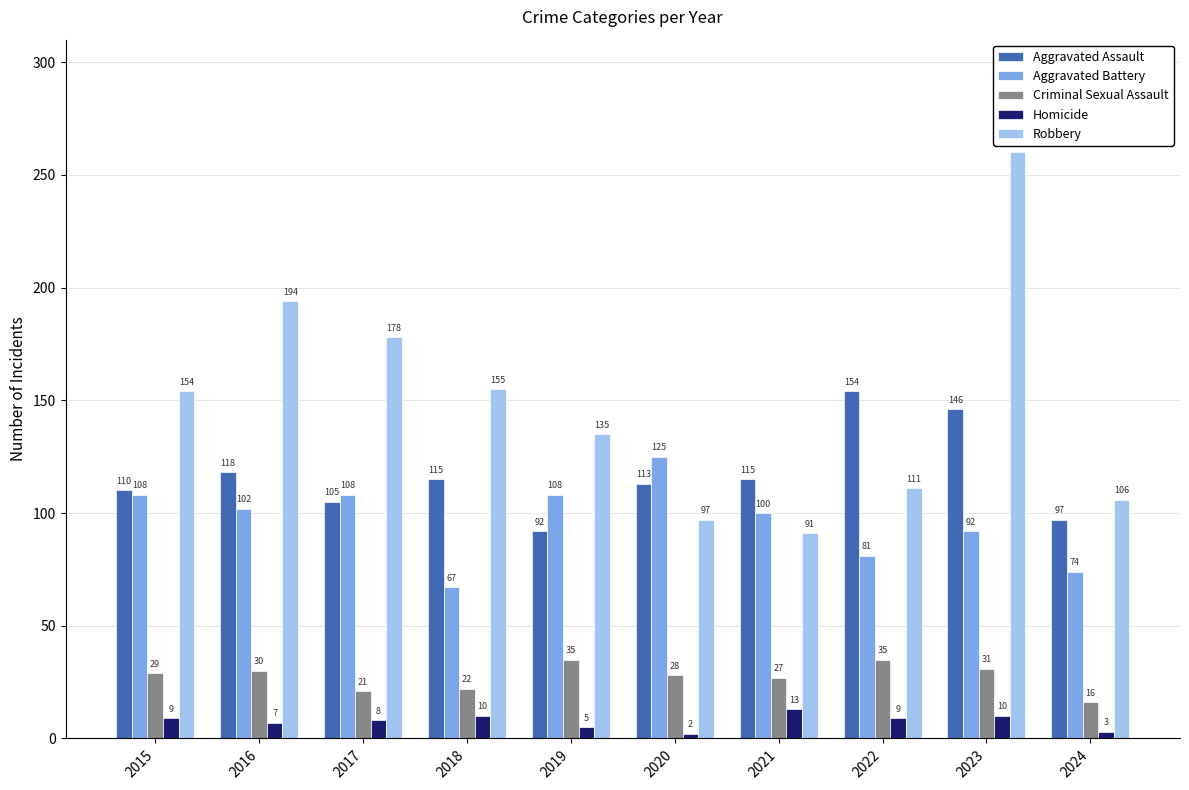

How many bars are there in total?

50